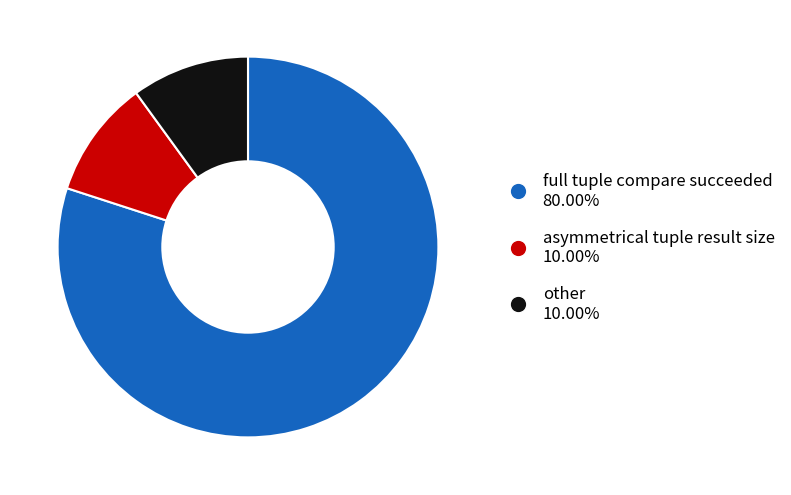

Does other account for over 50% of the chart?

No